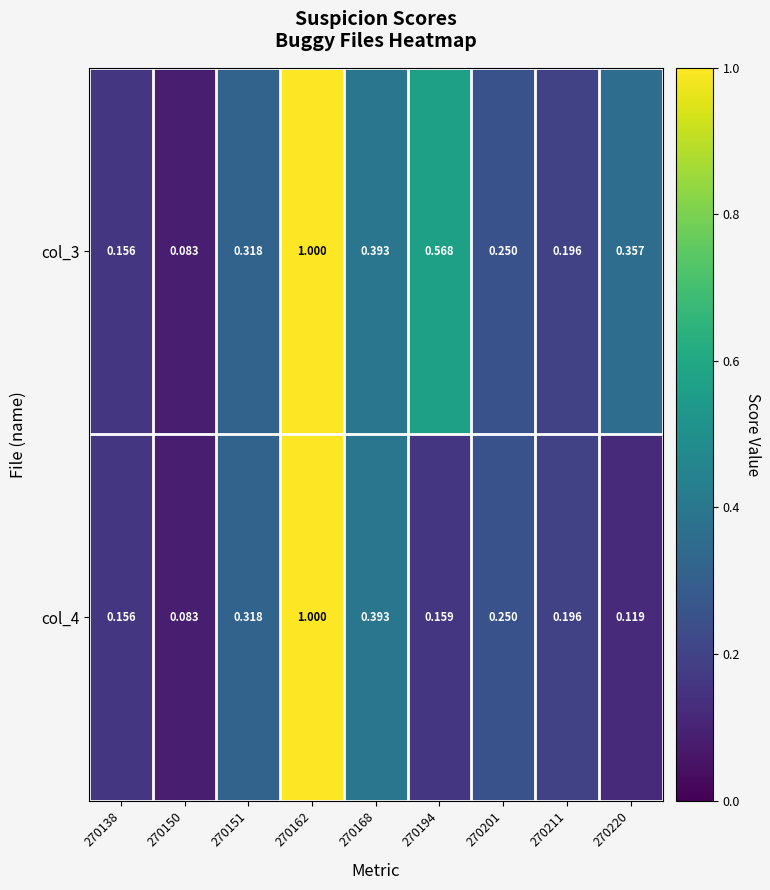

Reading left to right, list all the values displayed in this chart.

col_3: 270138=0.2	270150=0.1	270151=0.3	270162=1.0	270168=0.4	270194=0.6	270201=0.2	270211=0.2	270220=0.4
col_4: 270138=0.2	270150=0.1	270151=0.3	270162=1.0	270168=0.4	270194=0.2	270201=0.2	270211=0.2	270220=0.1